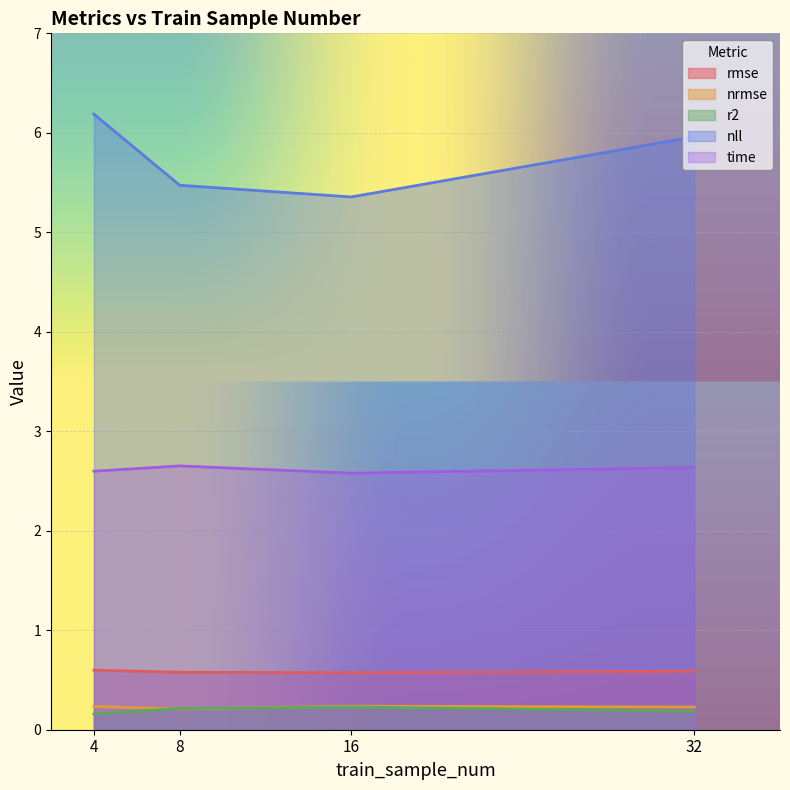

True or false: rmse has a value of 0.6 at 32.

True